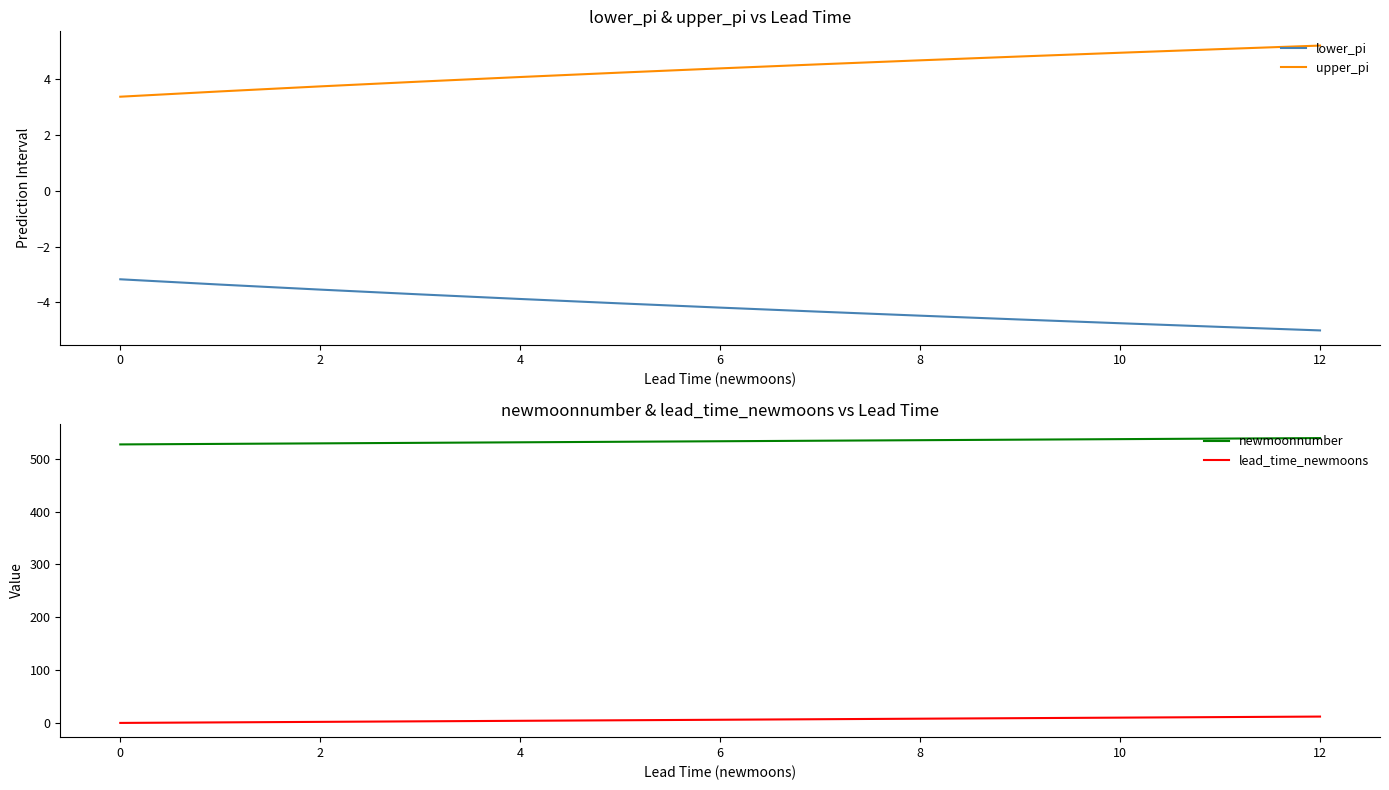

What is the spread (max minus min) of values at 2?

532.5